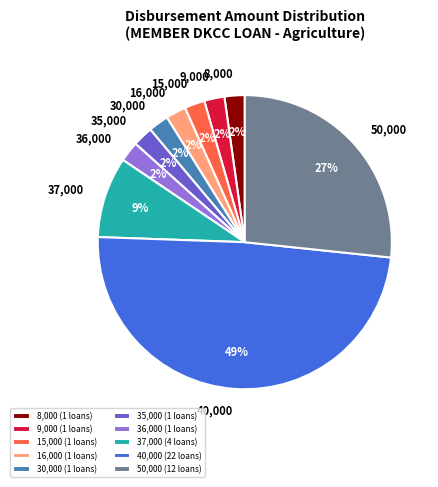

Does any single category account for the majority?

No